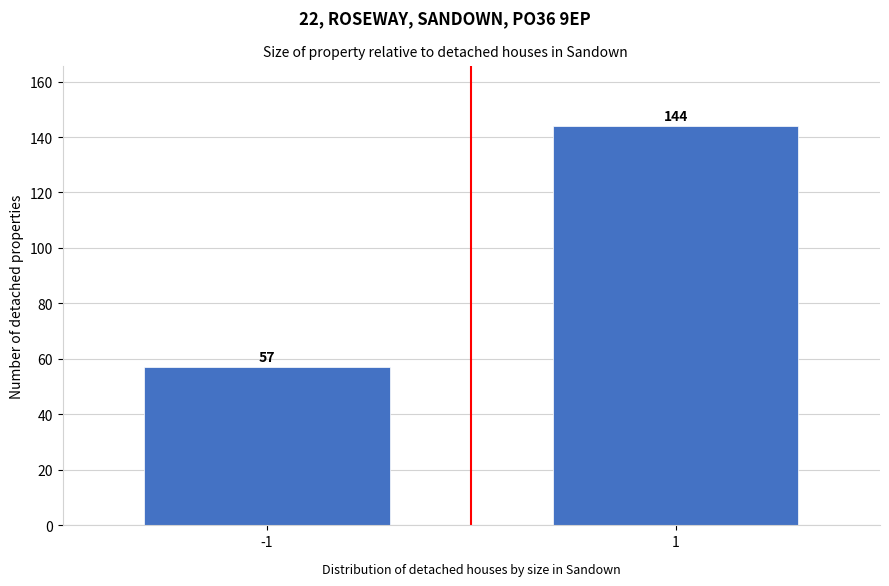

Reading right to left, extract all data points from this chart.

1=144	-1=57